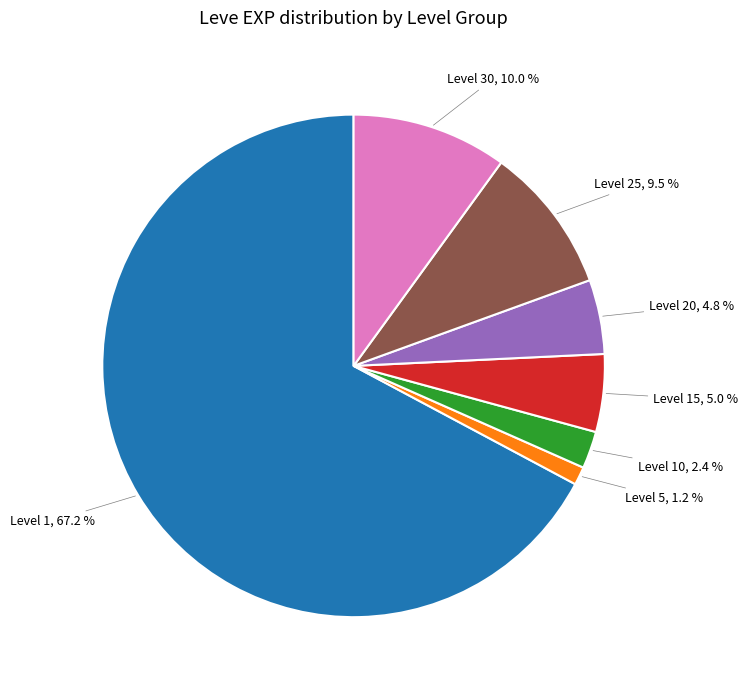

Is there any slice that represents more than half of the pie?

Yes